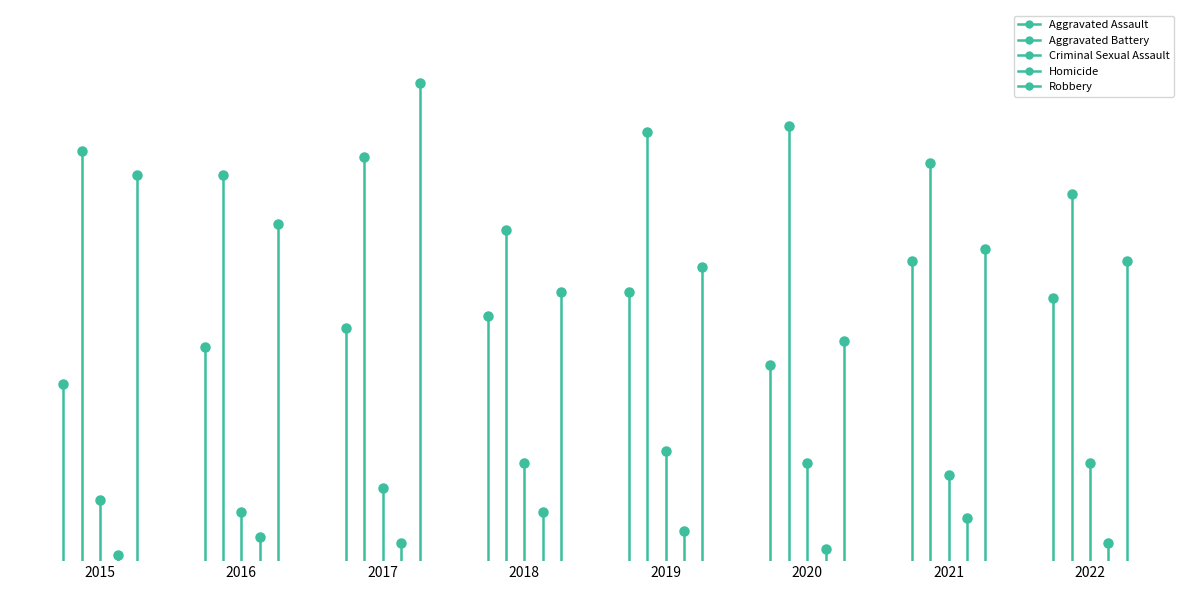

Which series reaches the minimum Y coordinate?

Homicide